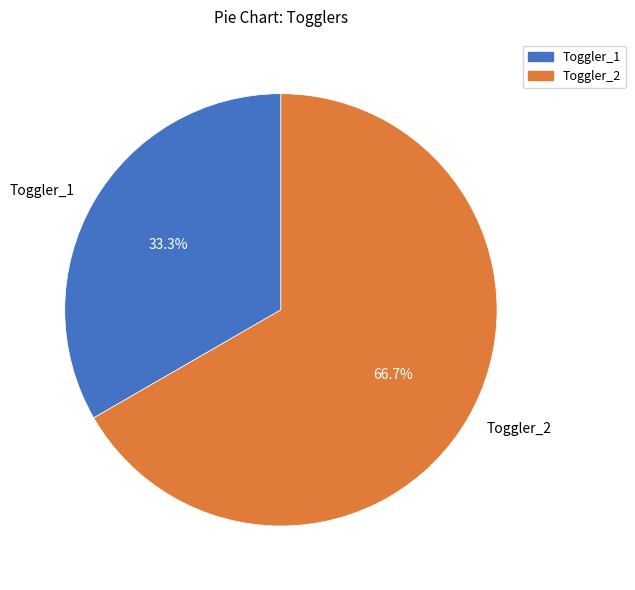

True or false: Toggler_2 accounts for 57% of the total.

False